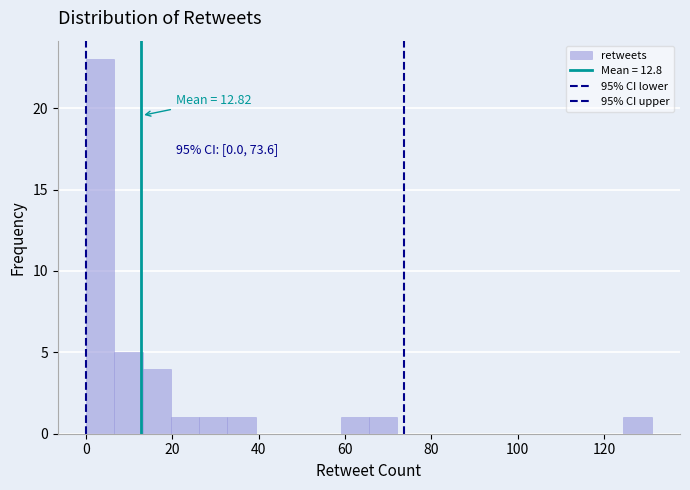

Read against the x-axis, roughly where is the centre of the tallest bar?

4